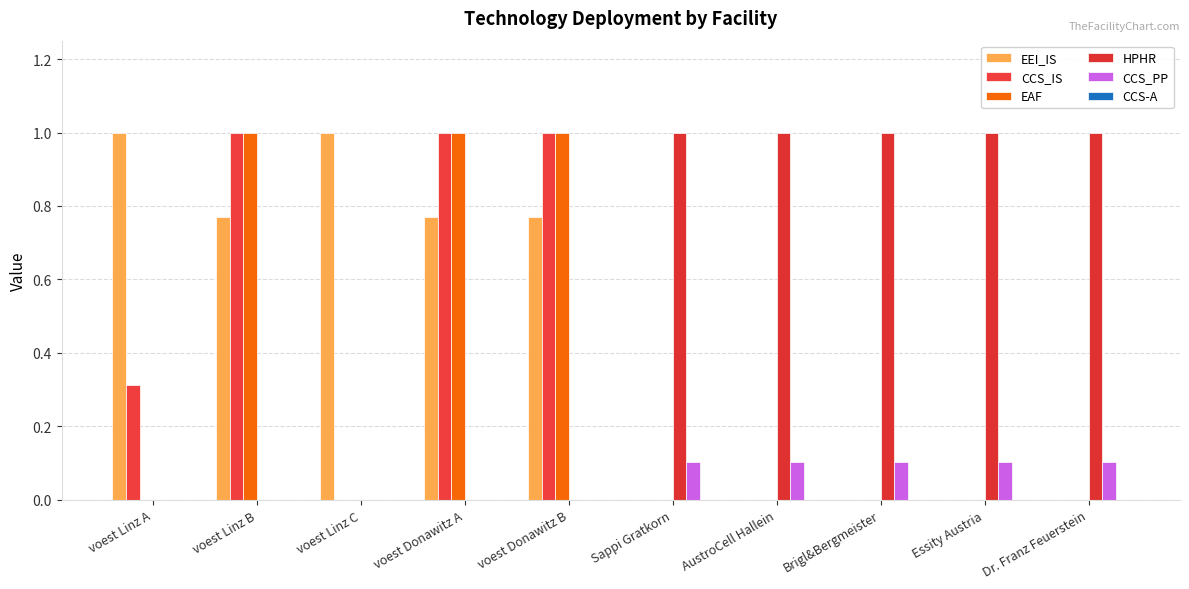

What is the label of the 6th bar from the right?

voest Donawitz B